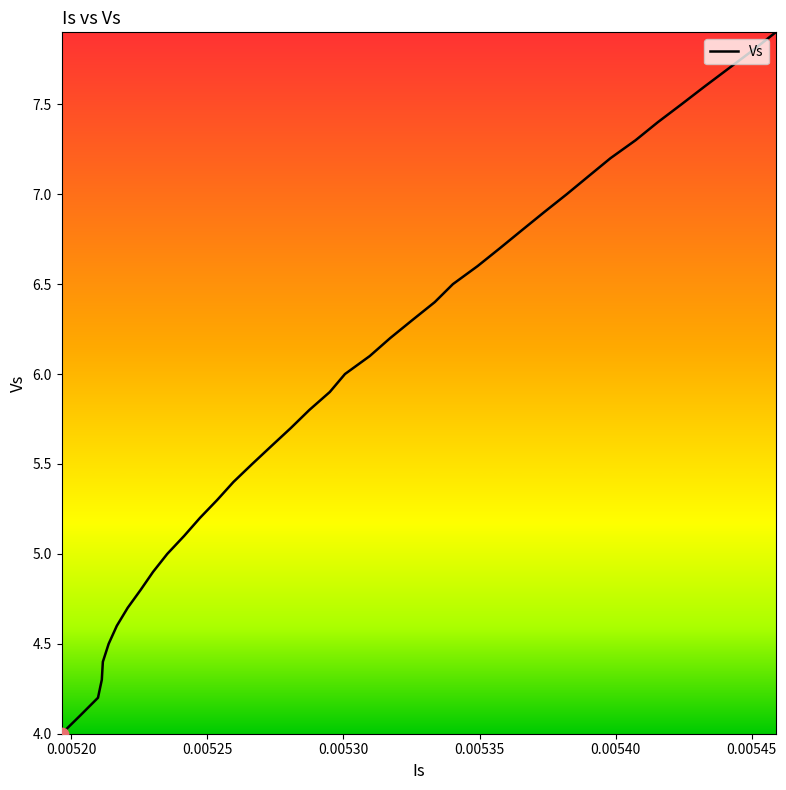

Does the chart have visible grid lines?

No